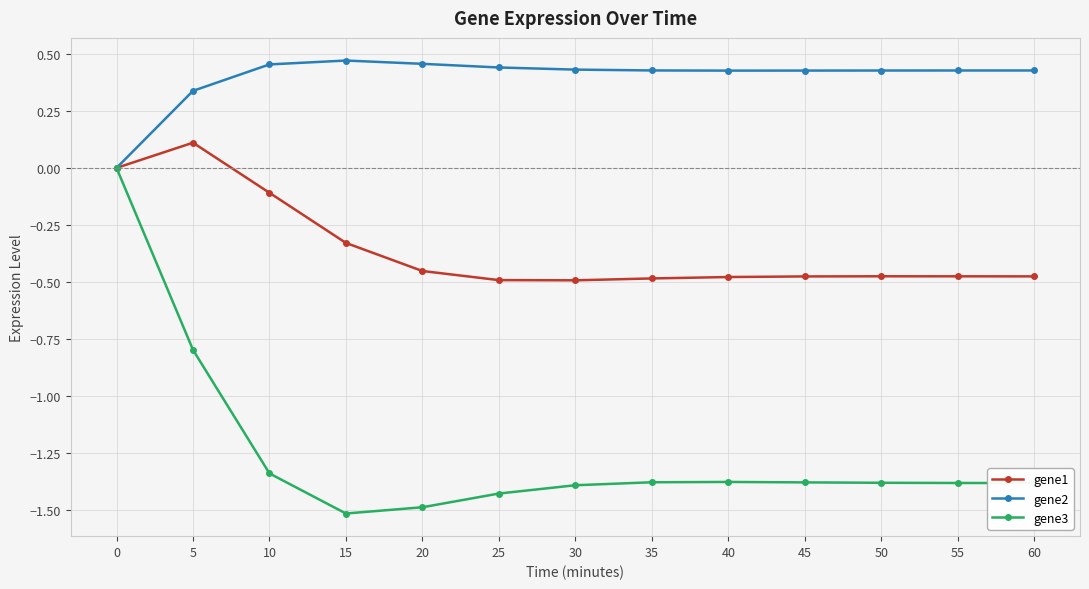

How many lines are shown in the chart?

3